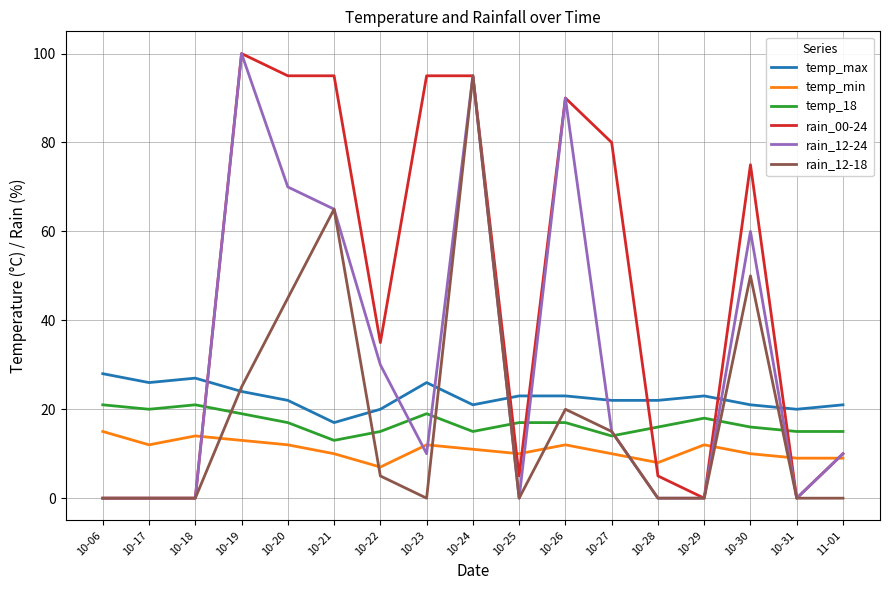

Which series changed the most between 10-06 and 10-31?

temp_max